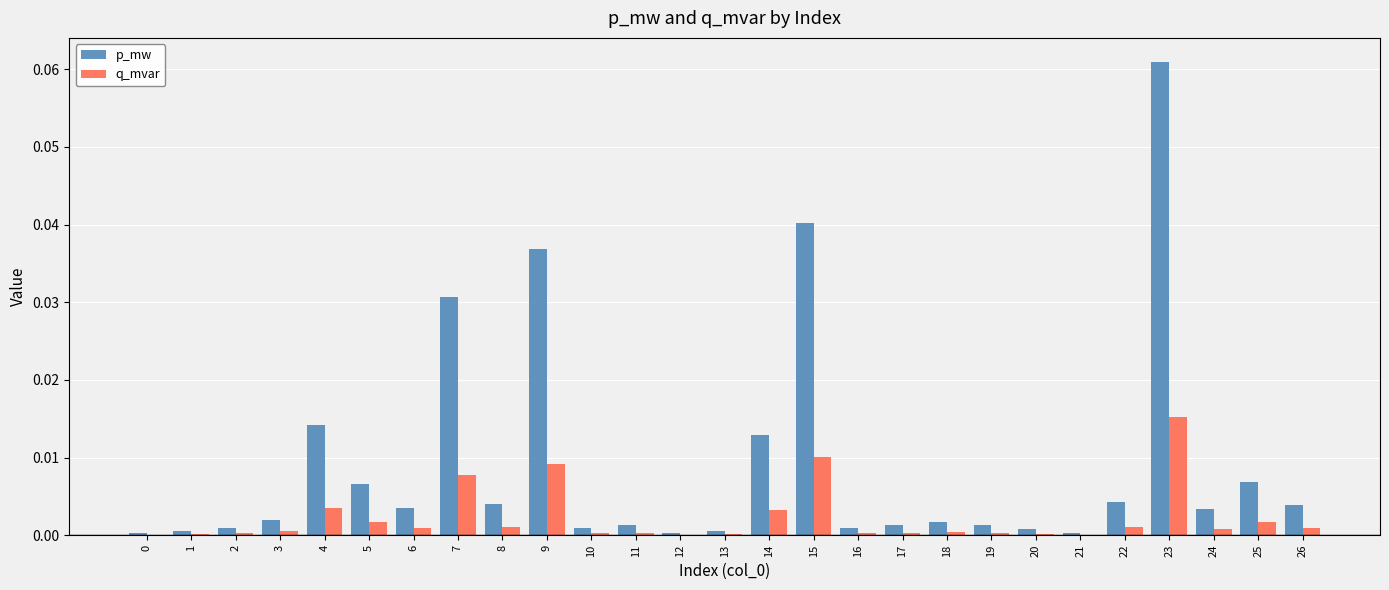

At which category is the sum across all series the highest?

23